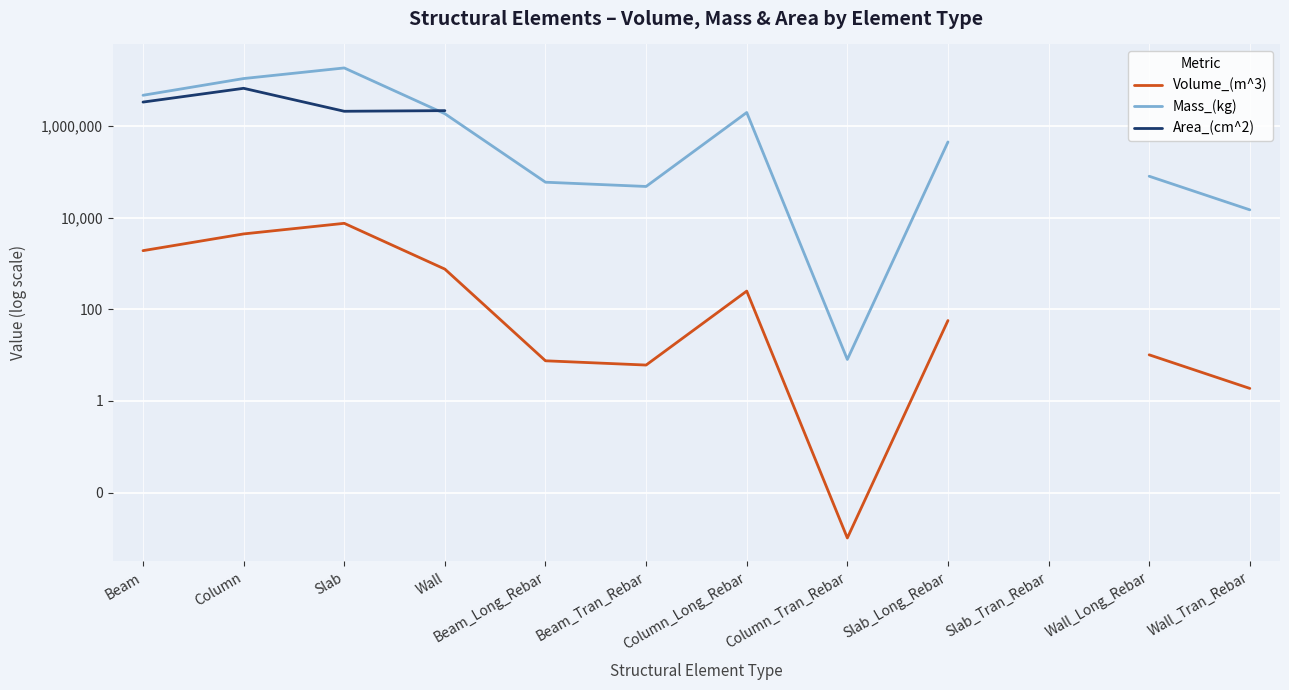

True or false: Volume_(m^3) has a value of 8.5 at Beam_Tran_Rebar.

False